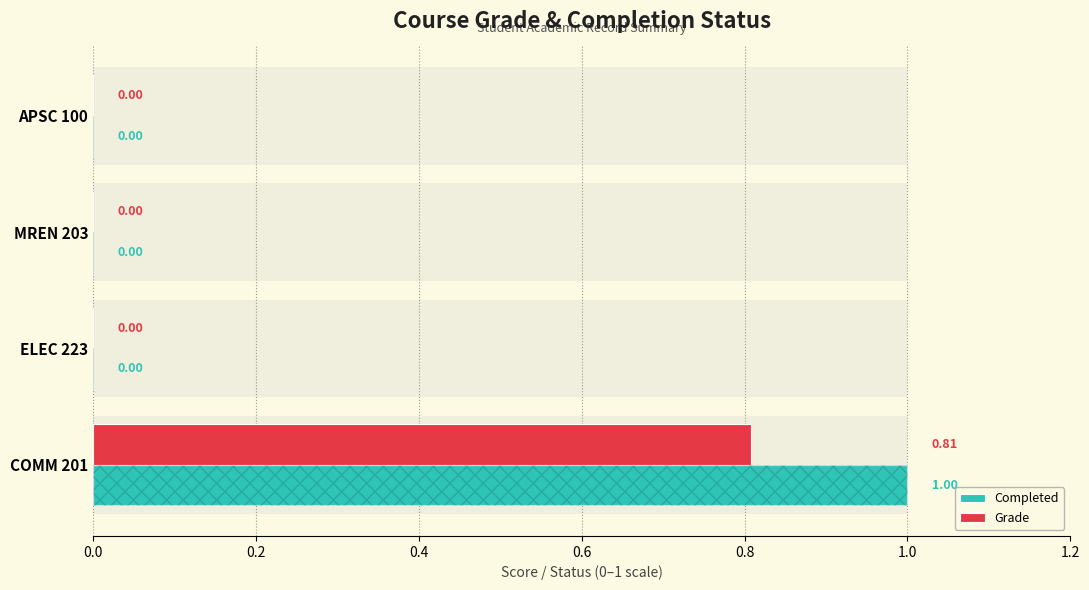

At COMM 201, list the series in order from smallest to largest.

Grade, Completed